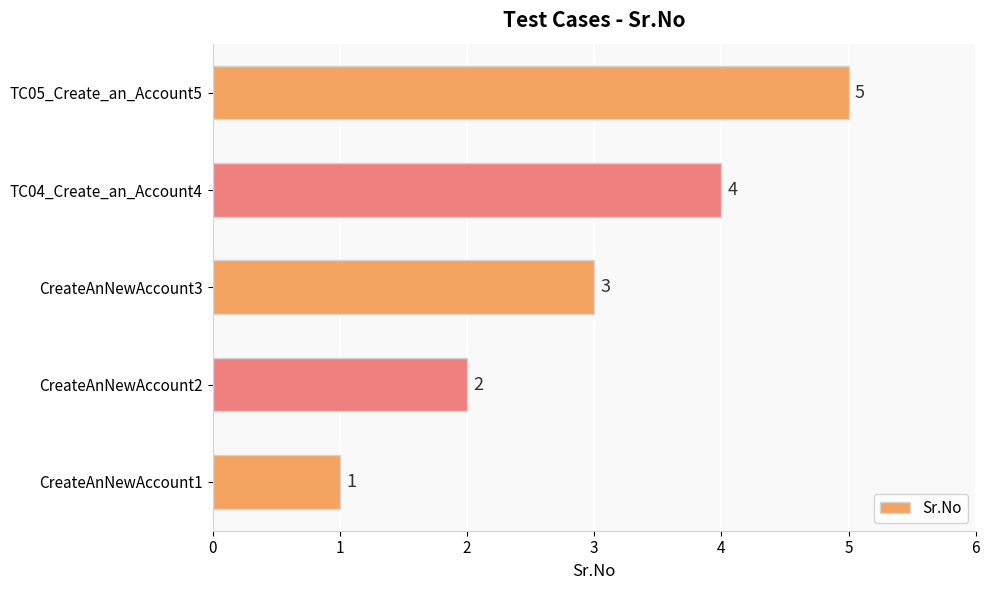

What is the change in value from CreateAnNewAccount3 to TC05_Create_an_Account5?

+2